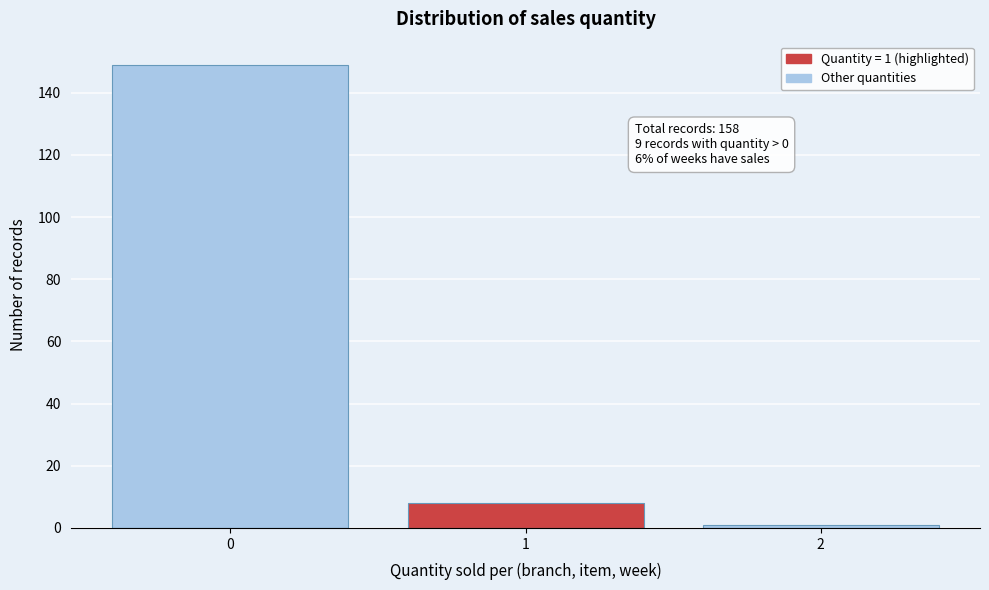

Reading right to left, what are all the values shown in this chart?

2=1	1=8	0=149